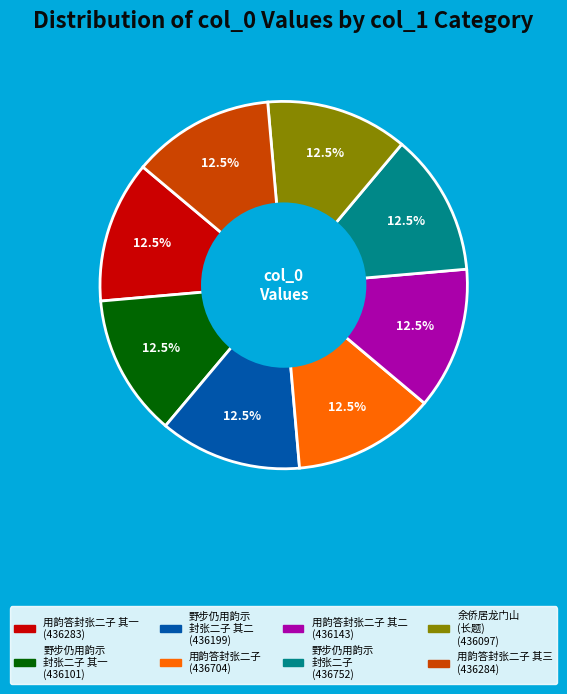

Is there a majority slice in this chart?

No